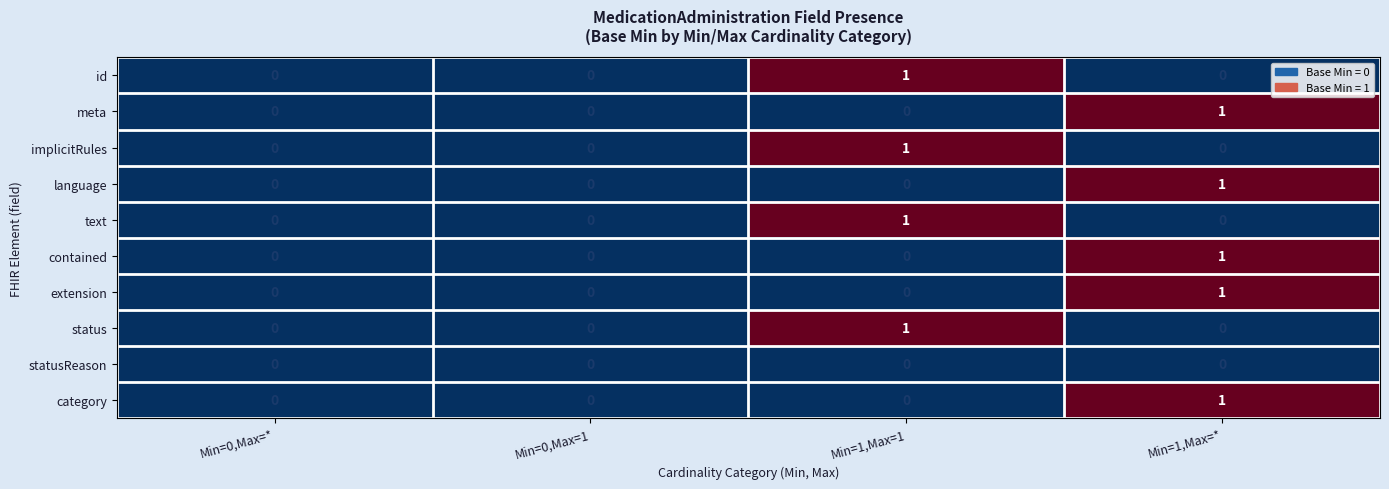

How many categories are shown in the chart?

4